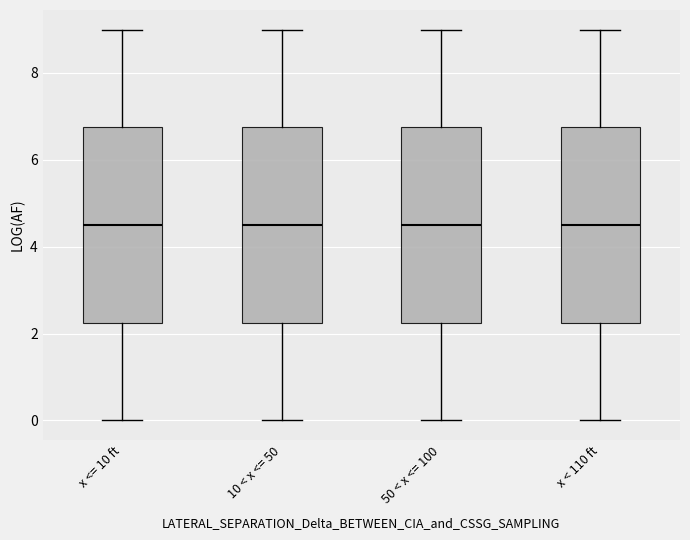

Reading left to right, transcribe this box plot: for each box, give where its median line is, the range the box spans, and where its two whiskers end, as read against the y-axis. The values are not printed on the chart, so give them approximately, as read against the axis.

x <= 10 ft: median 4.6, box 2.2 to 6.8, whiskers 0.0 to 9.0
10 < x <= 50: median 4.6, box 2.2 to 6.8, whiskers 0.0 to 9.0
50 < x <= 100: median 4.6, box 2.2 to 6.8, whiskers 0.0 to 9.0
x < 110 ft: median 4.6, box 2.2 to 6.8, whiskers 0.0 to 9.0